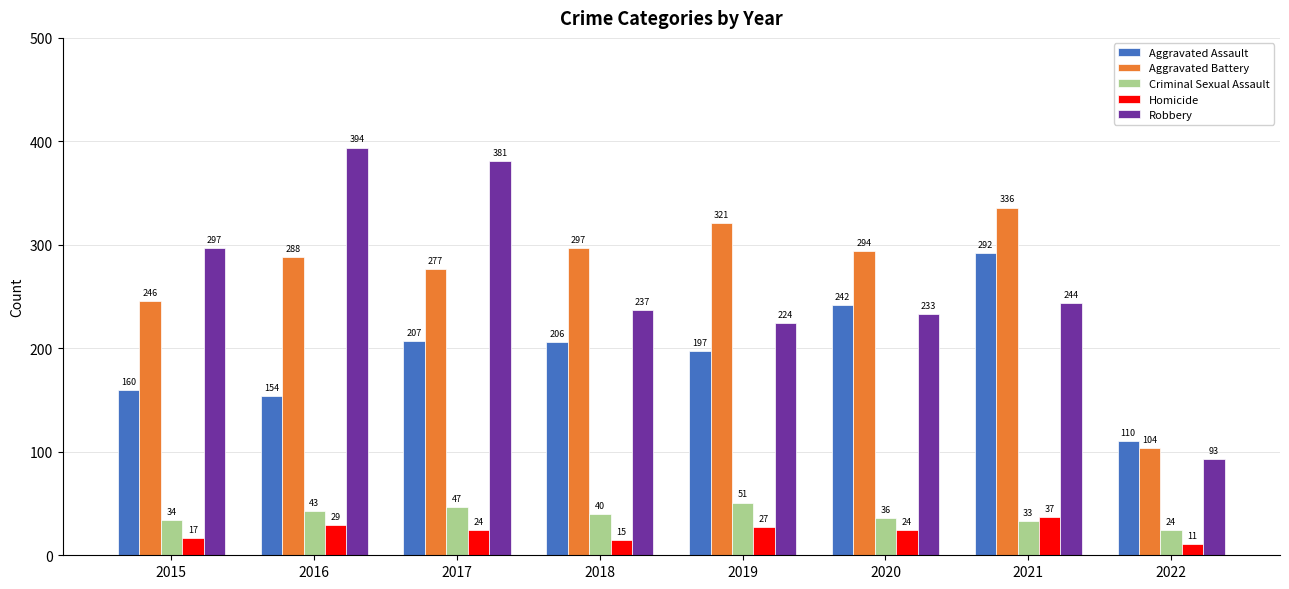

Count the number of categories in the chart.

8